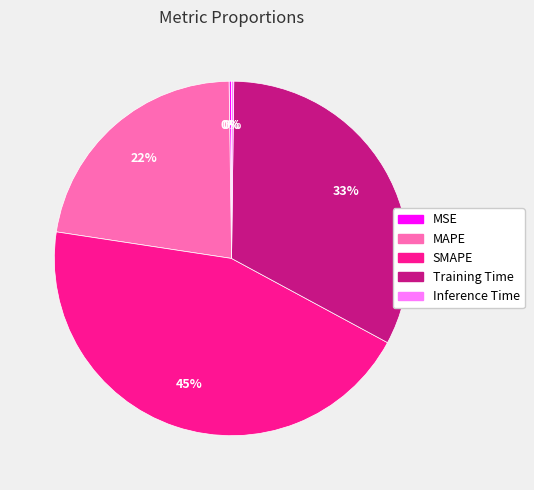

Is Training Time the majority of the pie?

No